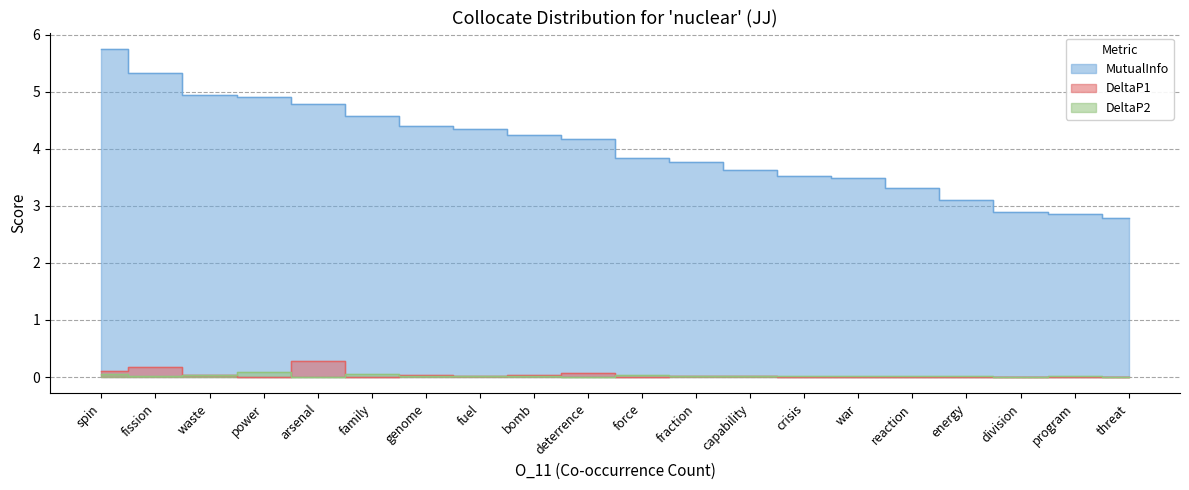

Between force and fraction, which series saw the biggest shift?

MutualInfo